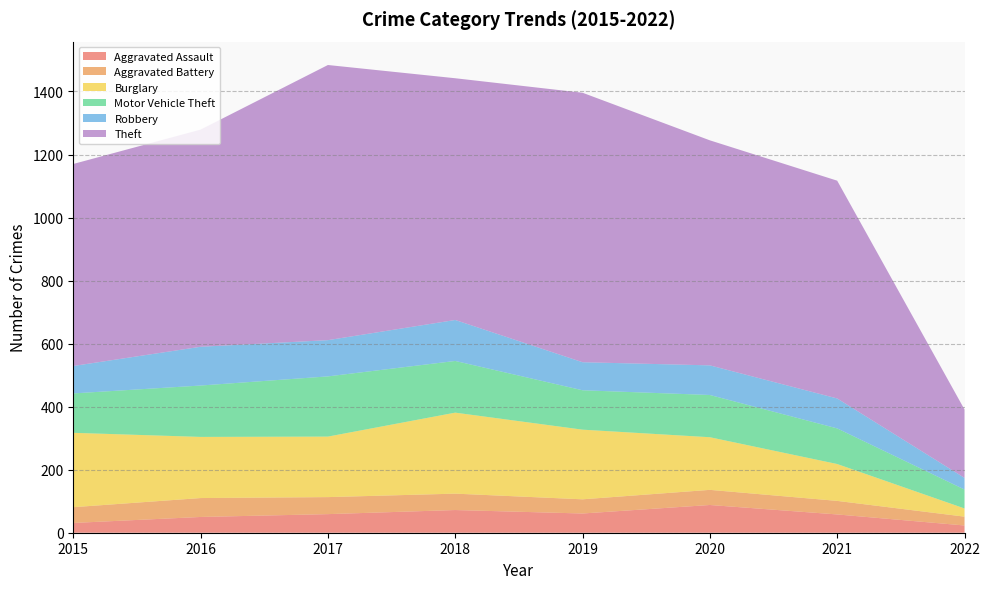

Reading left to right, transcribe all the data shown in this chart.

Aggravated Assault: 31	50	59	72	61	88	58	23
Aggravated Battery: 50	60	54	52	45	48	43	28
Burglary: 236	194	192	257	221	167	117	26
Motor Vehicle Theft: 125	163	191	164	125	134	113	60
Robbery: 87	123	115	130	89	94	95	37
Theft: 641	689	873	767	855	714	691	217